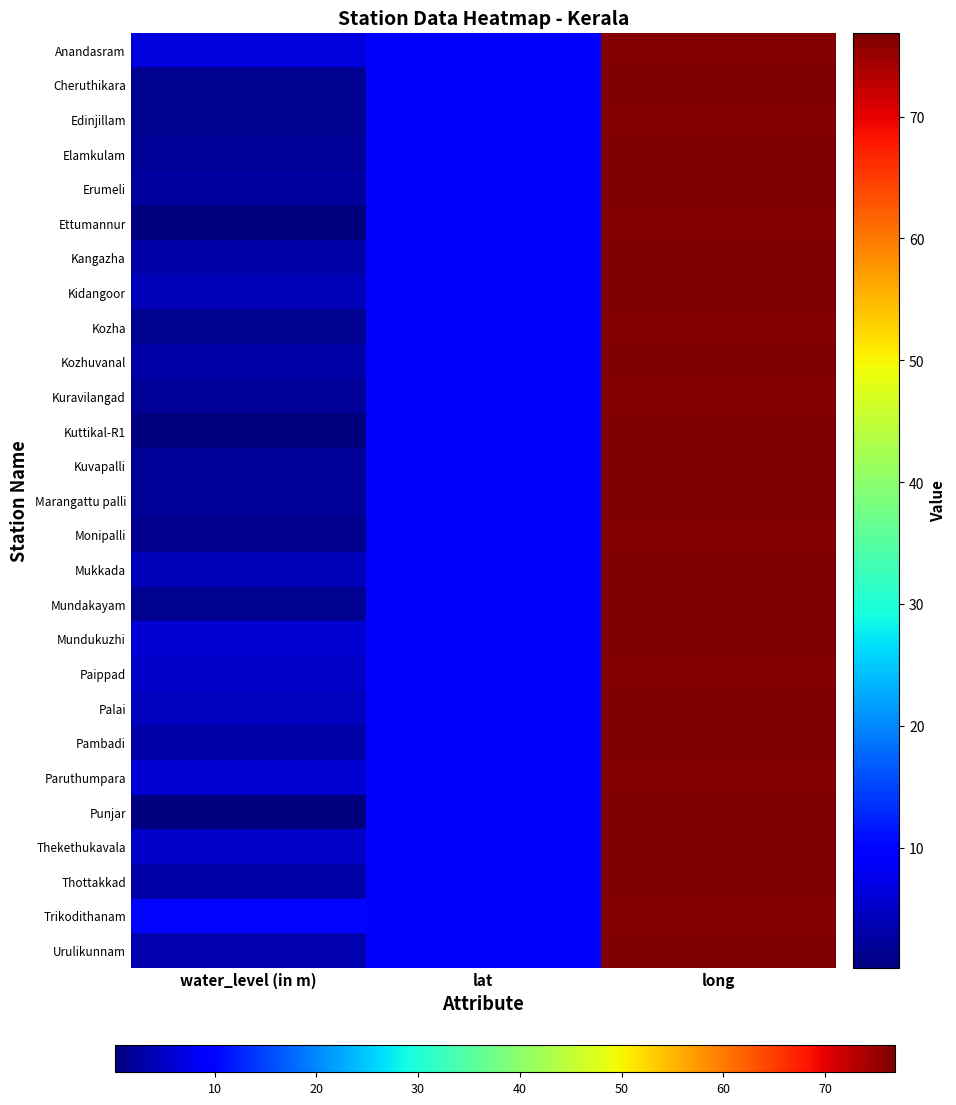

Reading left to right, list all the values displayed in this chart.

Anandasram: water_level (in m)=6.5	lat=9.5	long=76.5
Cheruthikara: water_level (in m)=1.6	lat=9.6	long=76.6
Edinjillam: water_level (in m)=1.4	lat=9.4	long=76.6
Elamkulam: water_level (in m)=1.7	lat=9.6	long=76.7
Erumeli: water_level (in m)=2.3	lat=9.5	long=76.8
Ettumannur: water_level (in m)=0.3	lat=9.7	long=76.6
Kangazha: water_level (in m)=3.0	lat=9.5	long=76.7
Kidangoor: water_level (in m)=4.1	lat=9.7	long=76.6
Kozha: water_level (in m)=1.5	lat=9.8	long=76.6
Kozhuvanal: water_level (in m)=2.9	lat=9.7	long=76.7
Kuravilangad: water_level (in m)=1.9	lat=9.8	long=76.6
Kuttikal-R1: water_level (in m)=0.2	lat=9.6	long=76.9
Kuvapalli: water_level (in m)=1.9	lat=9.5	long=76.8
Marangattu palli: water_level (in m)=1.8	lat=9.7	long=76.6
Monipalli: water_level (in m)=1.1	lat=9.8	long=76.6
Mukkada: water_level (in m)=4.3	lat=9.5	long=76.8
Mundakayam: water_level (in m)=1.4	lat=9.5	long=76.9
Mundukuzhi: water_level (in m)=6.0	lat=9.5	long=76.6
Paippad: water_level (in m)=5.1	lat=9.4	long=76.6
Palai: water_level (in m)=4.7	lat=9.7	long=76.7
Pambadi: water_level (in m)=3.1	lat=9.6	long=76.6
Paruthumpara: water_level (in m)=6.0	lat=9.5	long=76.5
Punjar: water_level (in m)=0.2	lat=9.7	long=76.8
Thekethukavala: water_level (in m)=5.1	lat=9.5	long=76.8
Thottakkad: water_level (in m)=2.9	lat=9.5	long=76.6
Trikodithanam: water_level (in m)=10.3	lat=9.4	long=76.6
Urulikunnam: water_level (in m)=3.4	lat=9.6	long=76.7